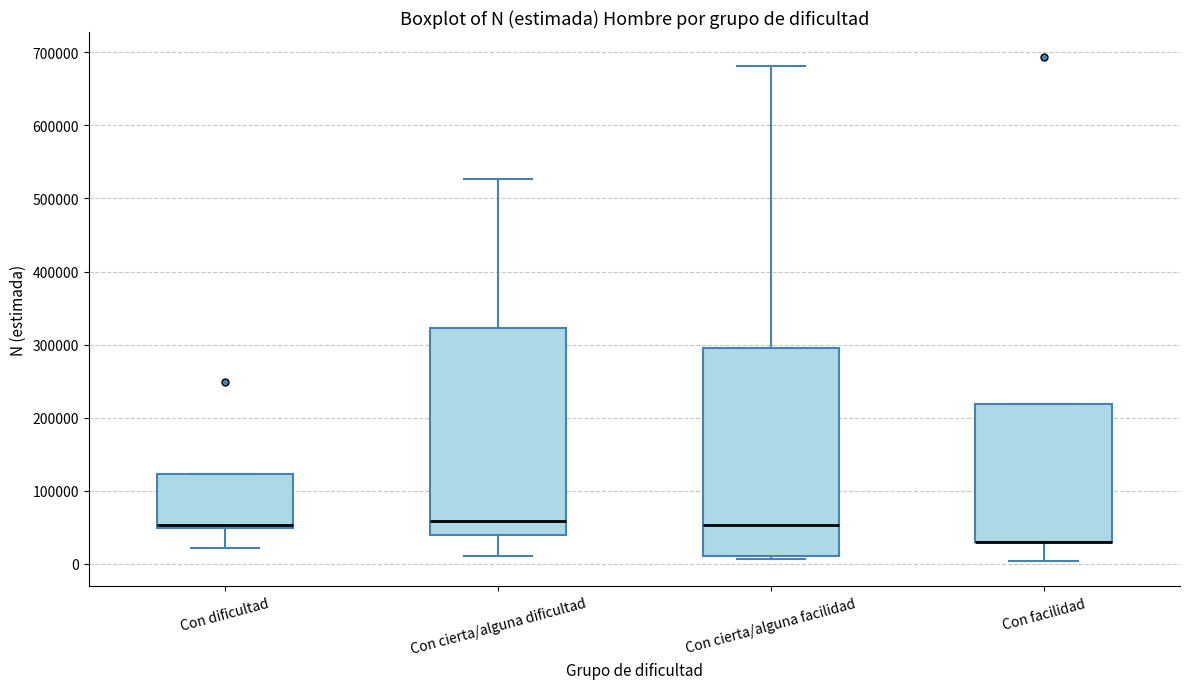

Reading left to right, transcribe this box plot: for each box, give where its median line is, the range the box spans, and where its two whiskers end, as read against the y-axis. The values are not printed on the chart, so give them approximately, as read against the axis.

Con dificultad: median 50000 (just above the box's lower edge), box 50000 to 120000, whiskers 20000 to 120000
Con cierta/alguna dificultad: median 60000, box 40000 to 320000, whiskers 10000 to 530000
Con cierta/alguna facilidad: median 50000, box 10000 to 290000, whiskers 10000 (just below the box's lower edge) to 680000
Con facilidad: median 30000 (drawn on the box's lower edge), box 30000 to 220000, whiskers 0 to 220000